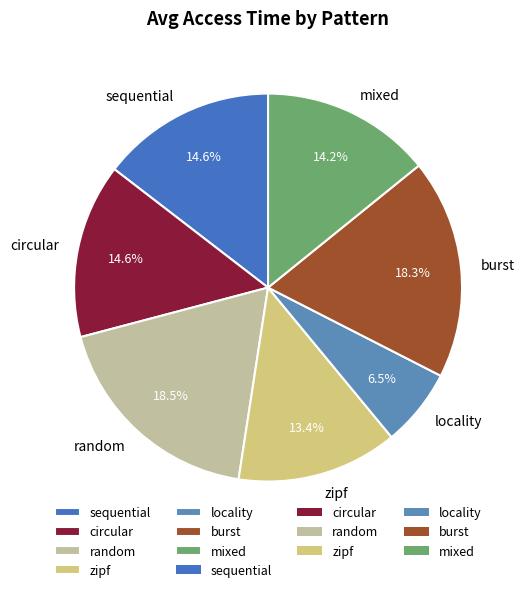

How many segments does this pie chart have?

7